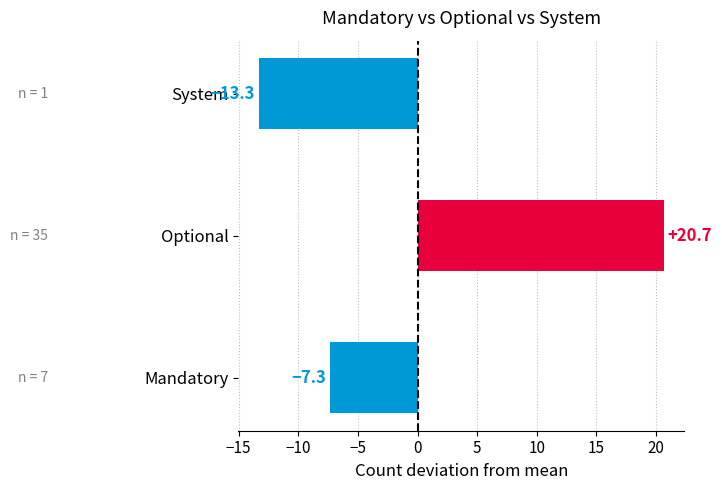

How many bars are there in total?

3